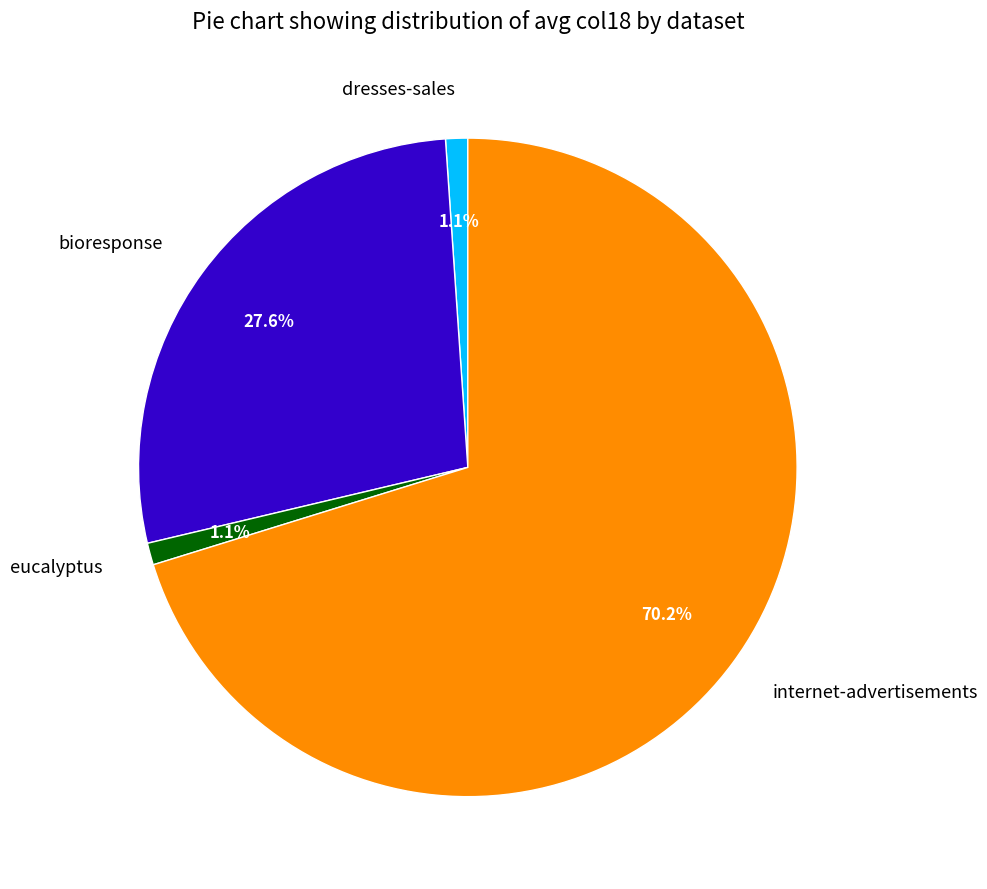

Combined, what portion of the pie is internet-advertisements and eucalyptus?

71.3%